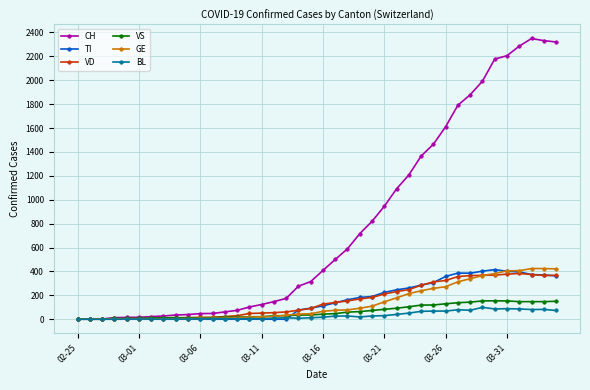

True or false: BL has more than 2 interior local peaks.

True